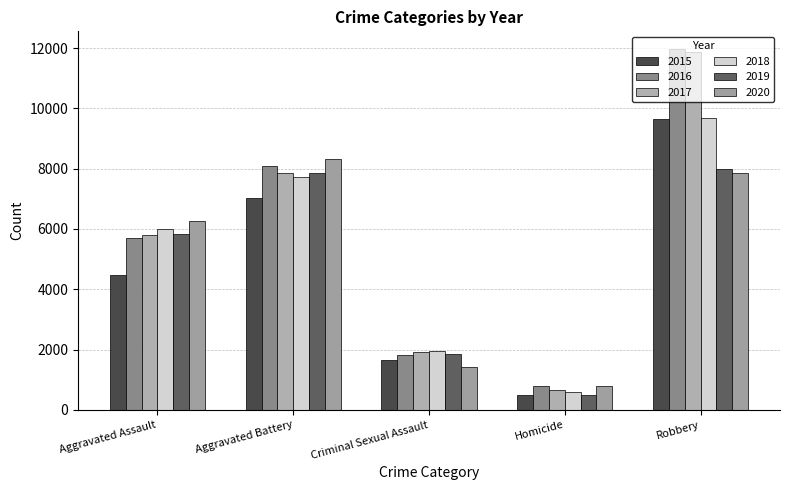

Which has a higher value, Criminal Sexual Assault or Robbery?

Robbery